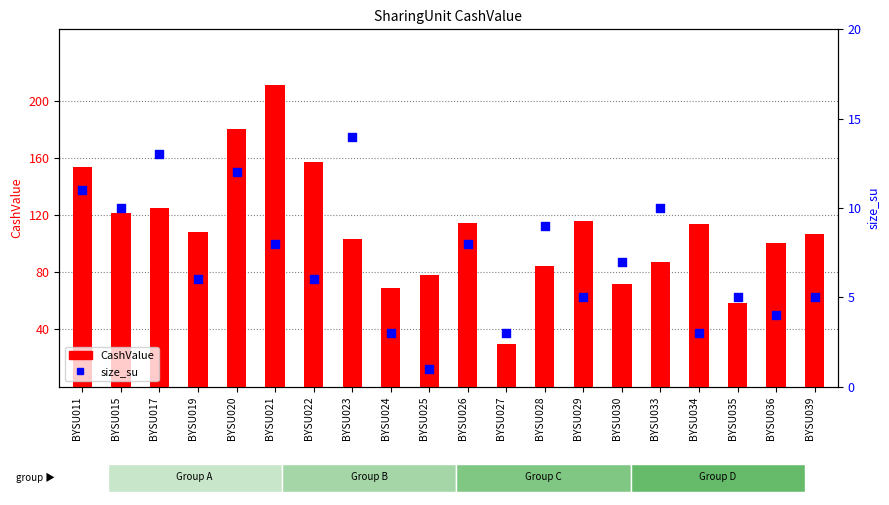

At which category is the sum across all series the highest?

BYSU021